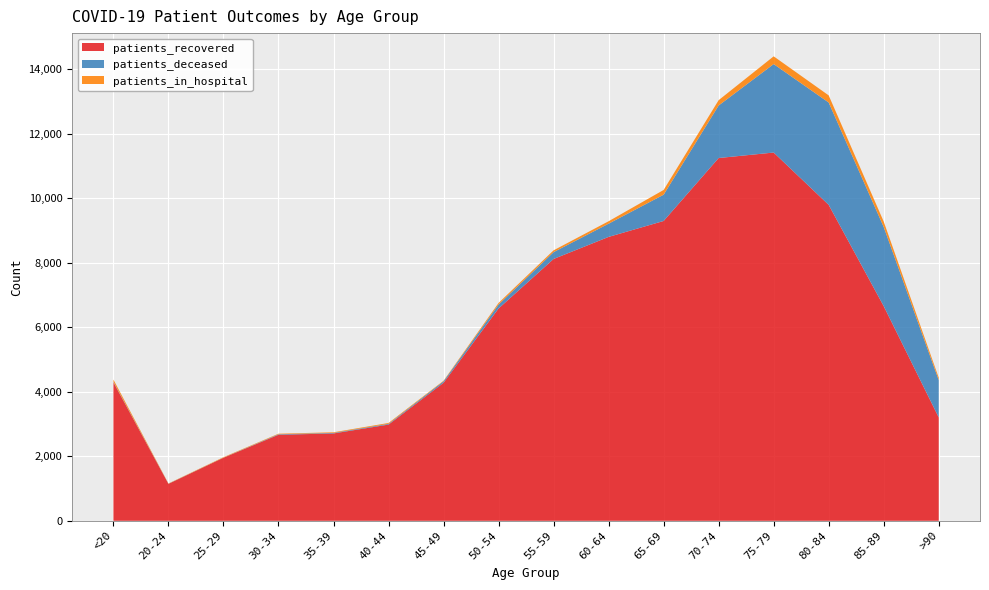

Reading left to right, what are all the values shown in this chart?

patients_recovered: 4294	1145	1955	2667	2708	2983	4279	6583	8118	8802	9296	11248	11418	9795	6655	3204
patients_deceased: 16	4	3	16	17	23	46	121	212	410	815	1629	2743	3174	2454	1158
patients_in_hospital: 69	8	14	17	19	27	17	51	56	76	147	165	240	221	168	74